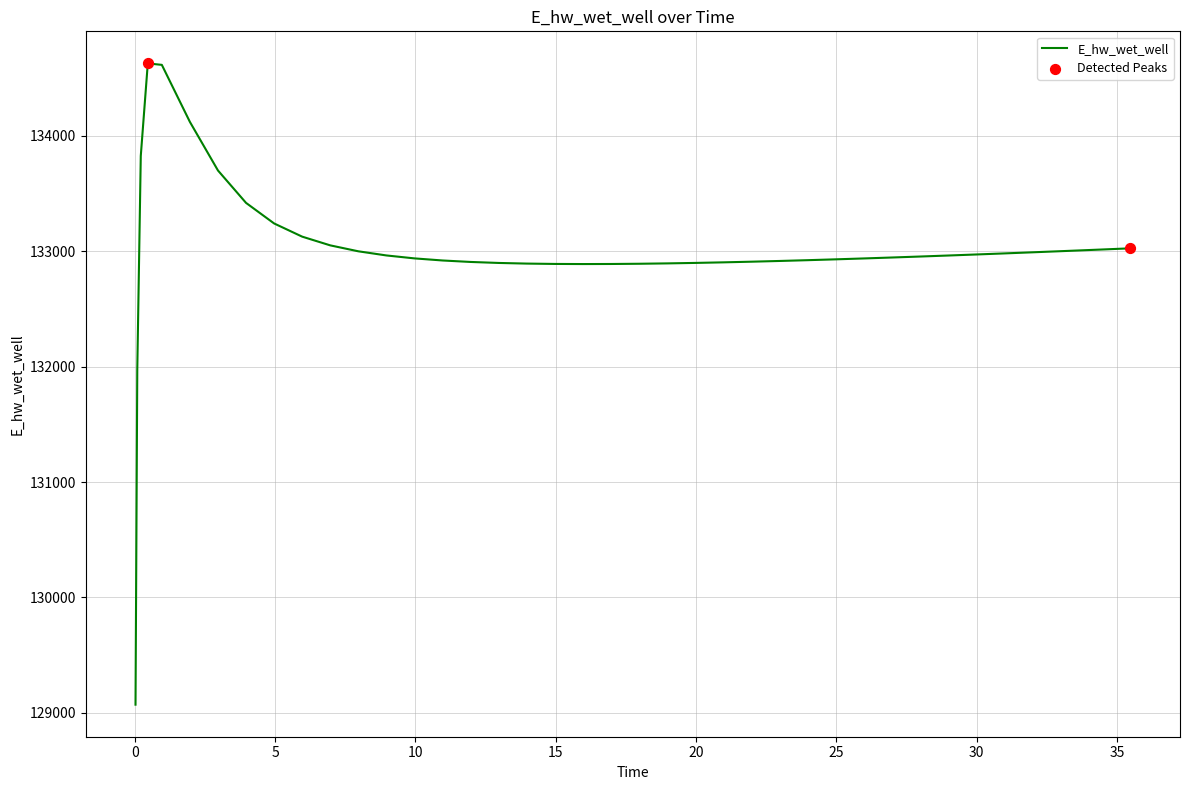

What is the smallest value displayed?

129070.3